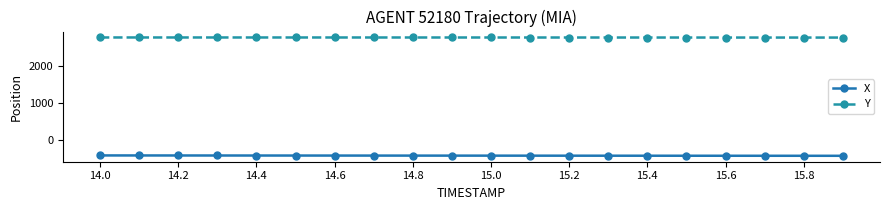

What is the value of the X point at the 14th from the left?

-425.1